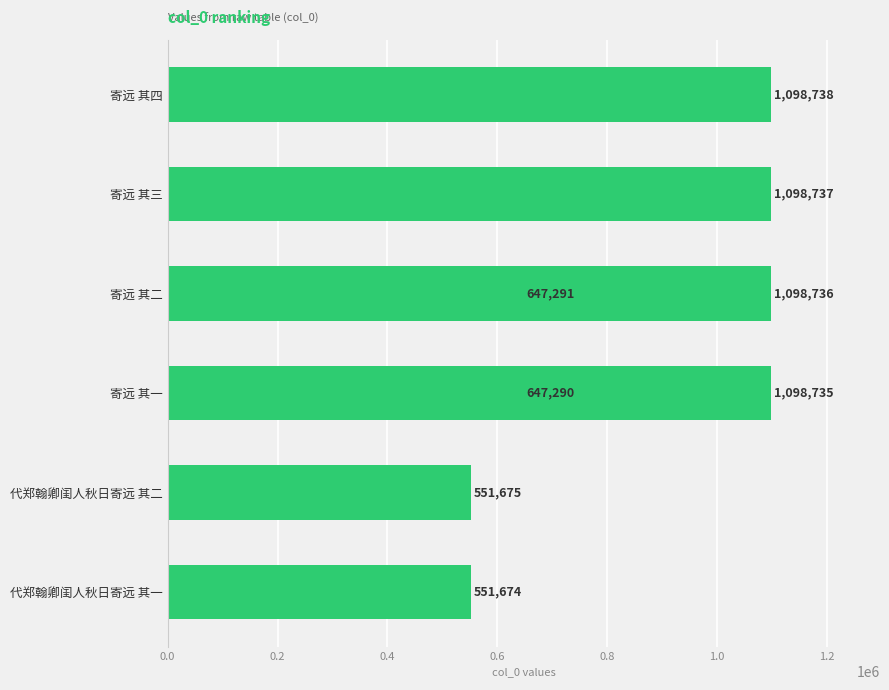

Reading right to left, transcribe all the data shown in this chart.

1098738	1098737	1098736	1098735	647291	647290	551675	551674